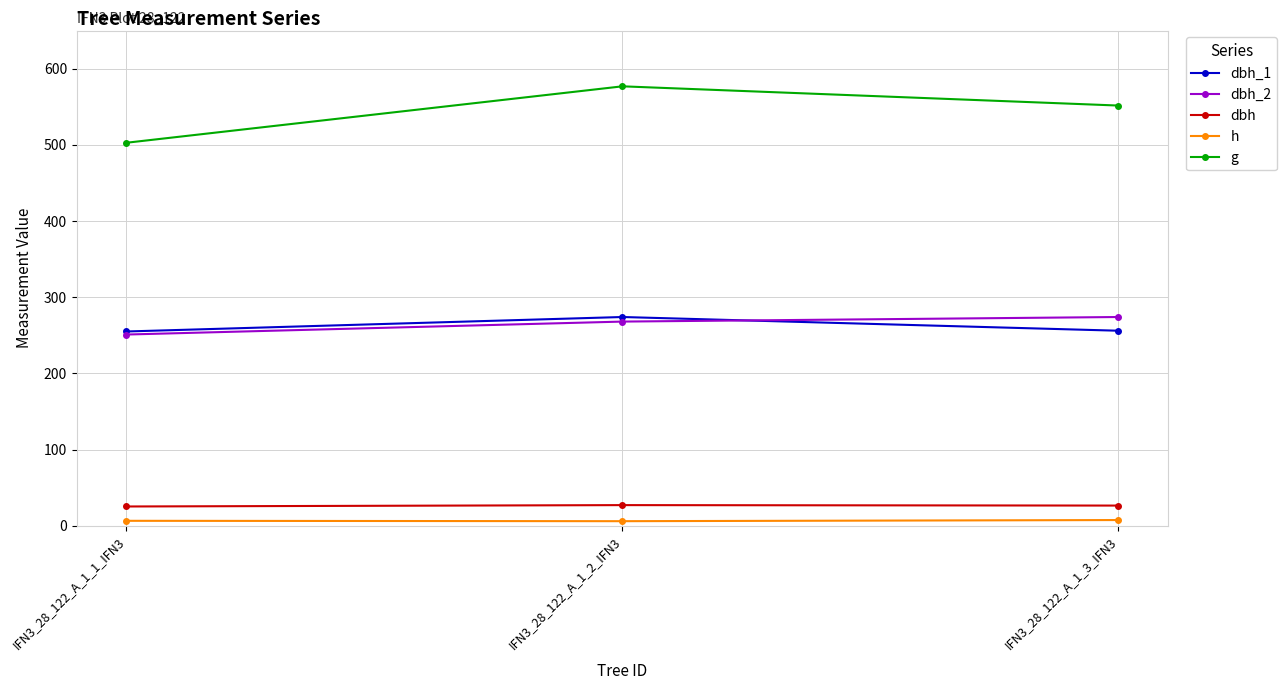

Which series has the largest total across all categories?

g